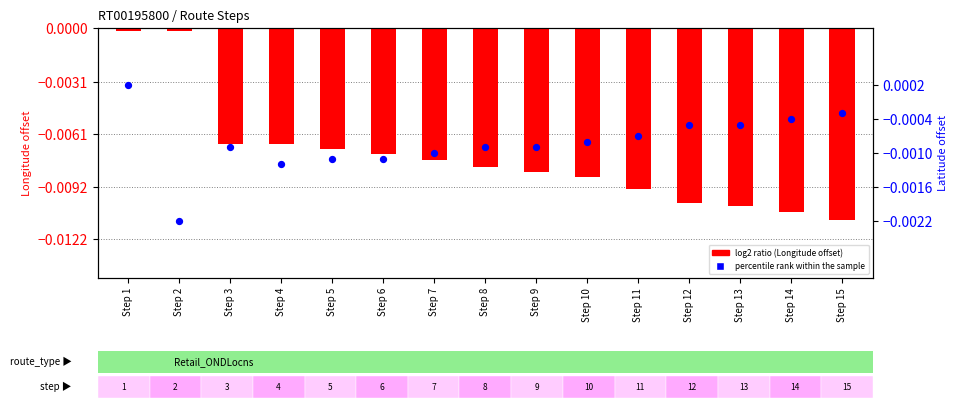

What are all the series names shown in the legend?

log2 ratio (Longitude offset), percentile rank within the sample